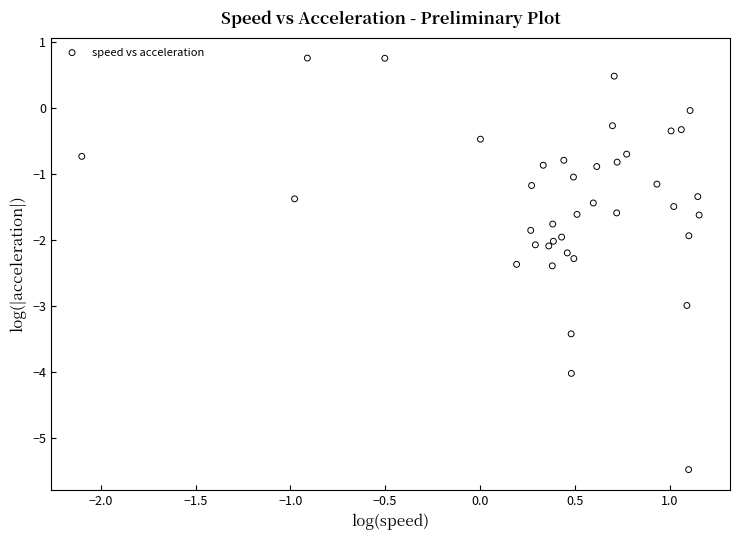

What is the range of X values (max minus min)?

3.3